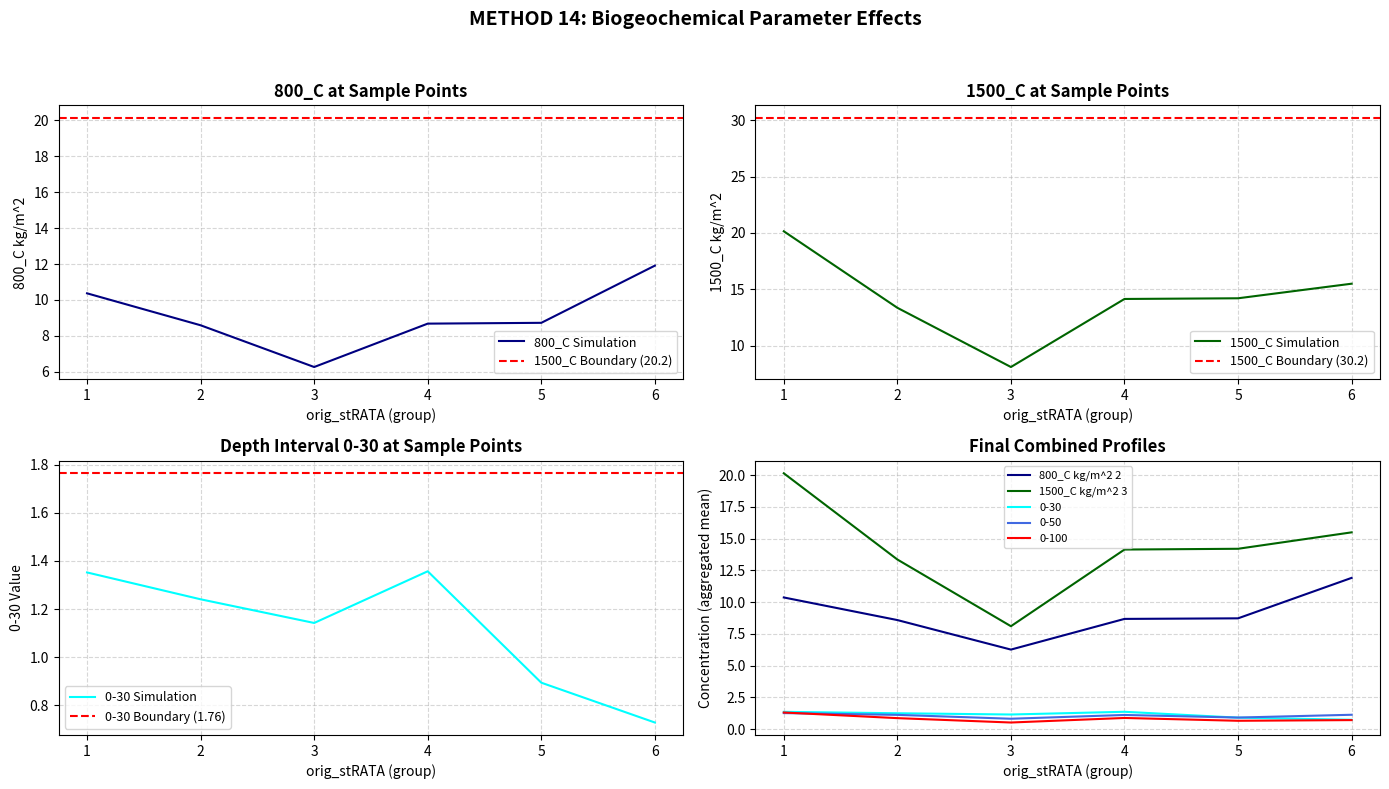

True or false: 800_C kg/m^2 2 and 1500_C kg/m^2 3 intersect in this chart.

False